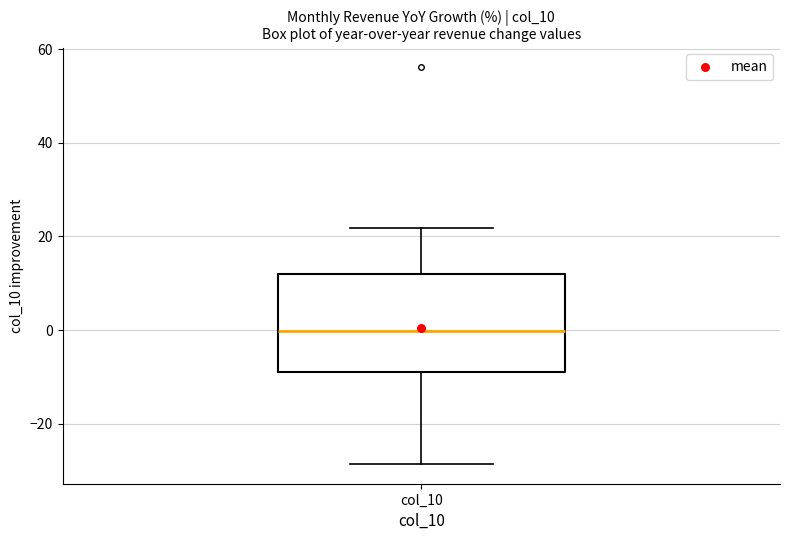

Where is the upper edge of the box for col_10 on the y-axis? The values are not printed on the chart, so give them approximately, as read against the axis.

12